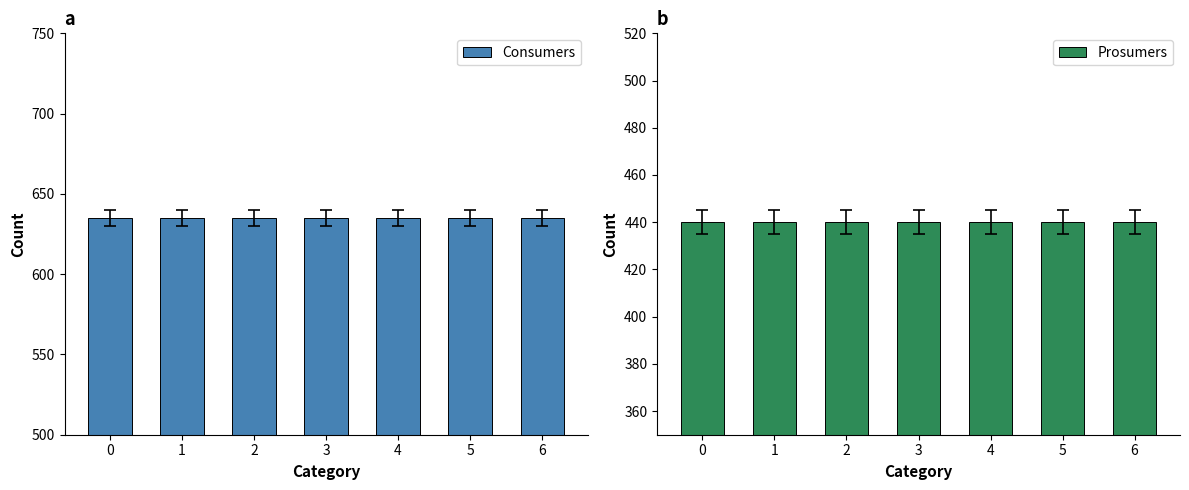

What is the spread (max minus min) of values at 1?

195